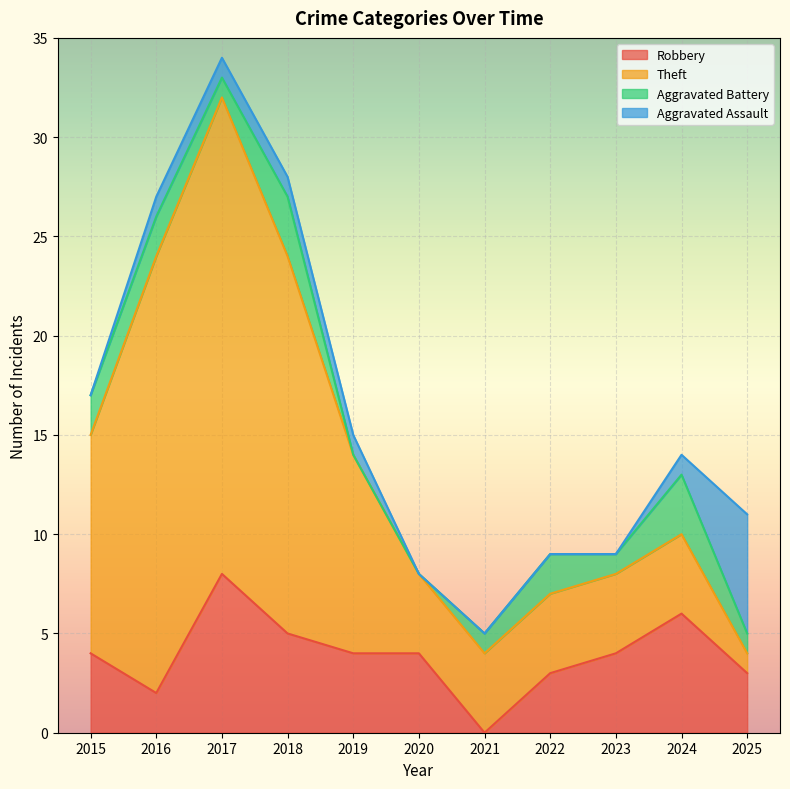

What value does the Robbery series have at 2016?

2